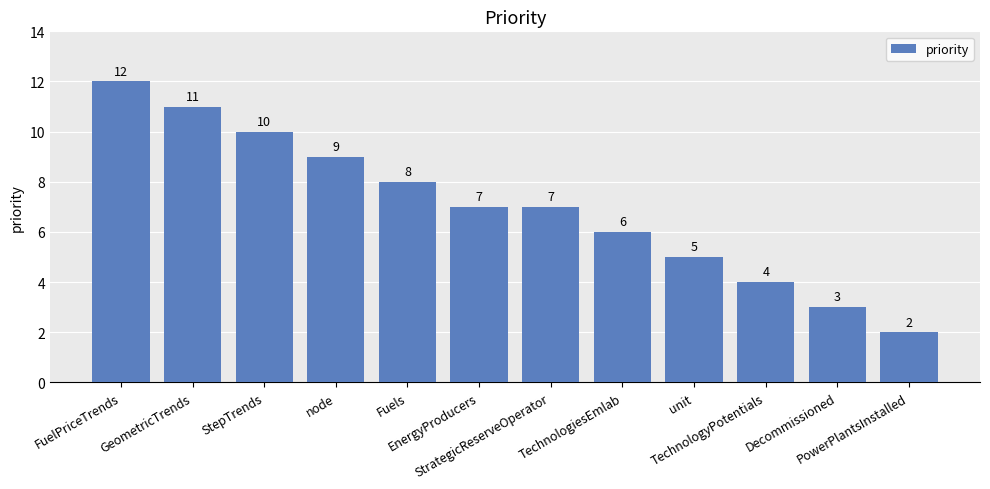

What is the label of the 3rd bar from the right?

TechnologyPotentials